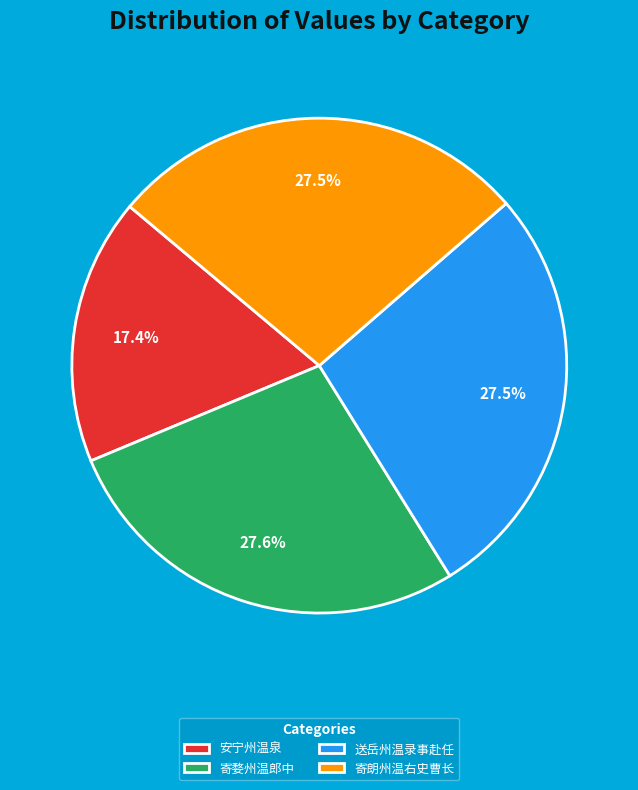

What is the ratio of the value at 寄朗州温右史曹长 to the value at 寄婺州温郎中?

1.0